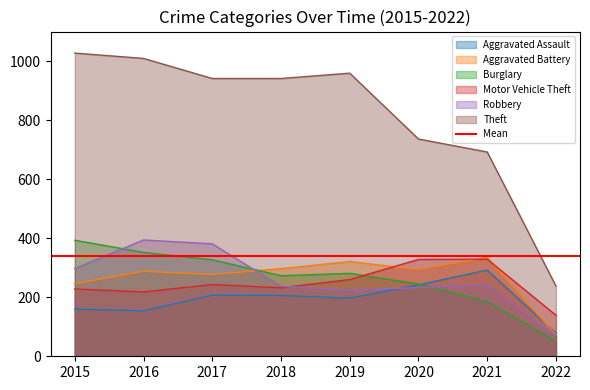

Reading right to left, transcribe all the data shown in this chart.

Aggravated Assault: 78	292	242	197	206	207	154	160
Aggravated Battery: 72	335	294	321	297	277	288	246
Burglary: 51	186	245	281	273	327	352	393
Motor Vehicle Theft: 139	329	328	260	232	243	218	228
Robbery: 71	243	233	224	237	381	394	297
Theft: 238	692	736	959	941	941	1009	1027